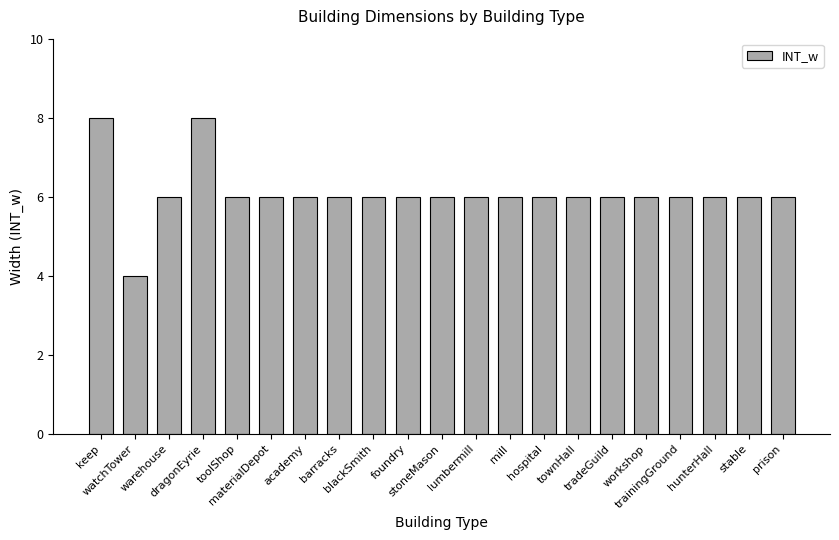

Does the chart contain stacked bars?

No